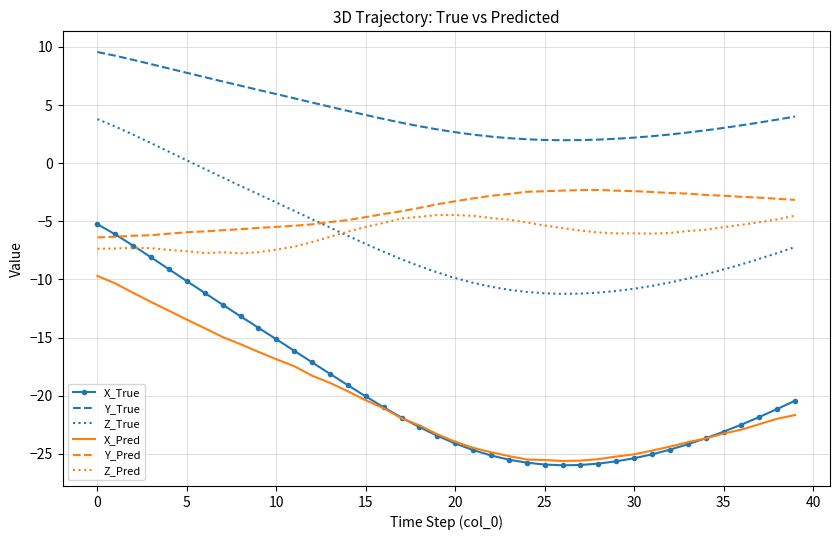

Which series has the widest spread of values?

X_True